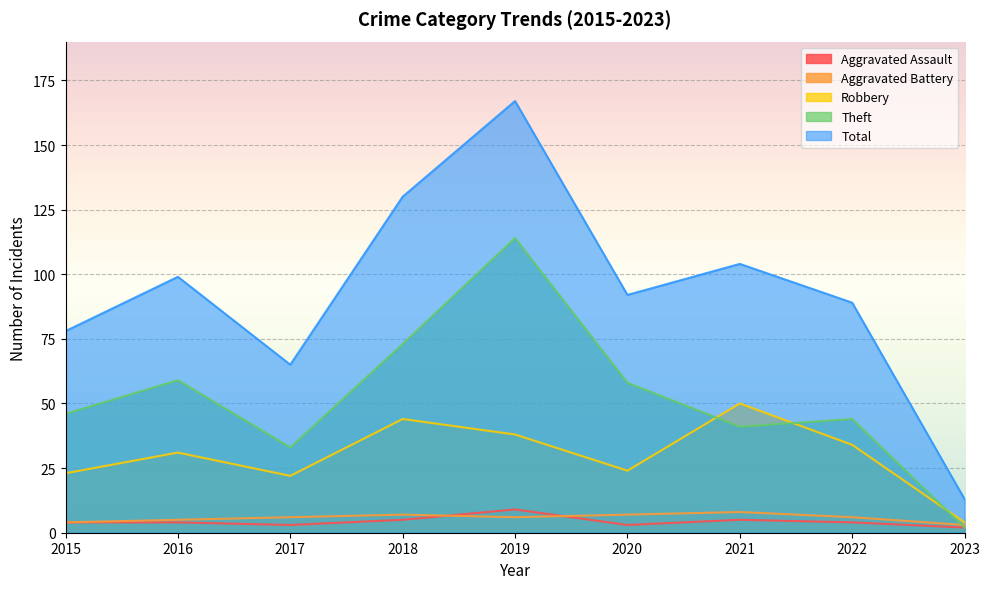

True or false: Robbery and Total intersect in this chart.

False